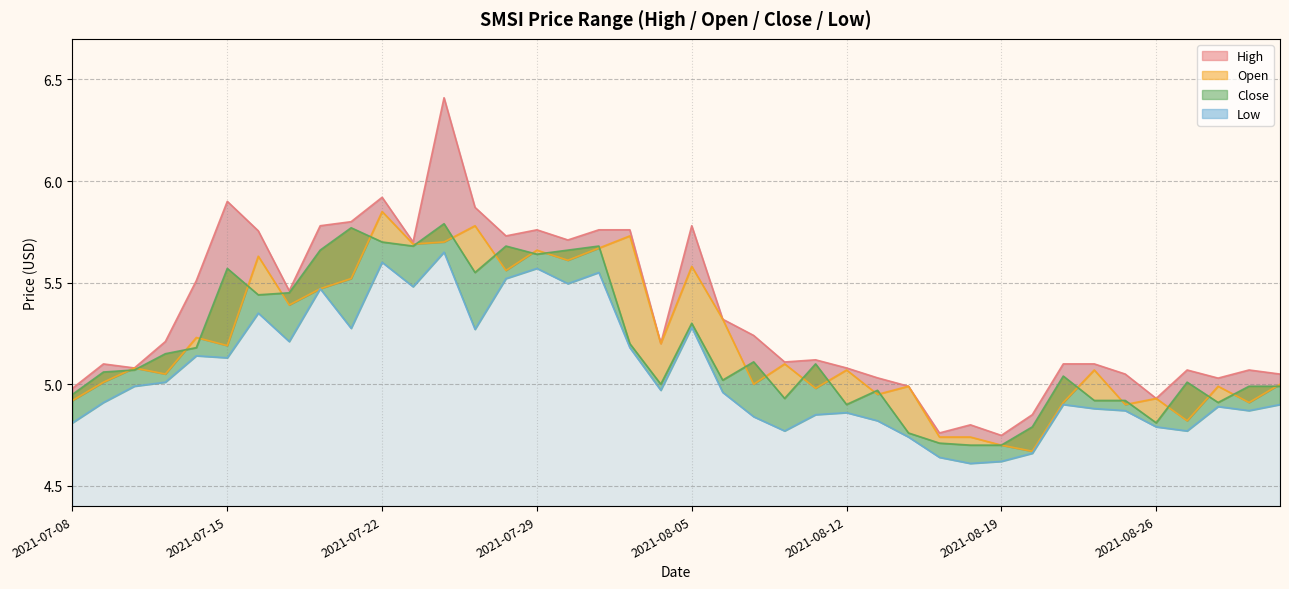

What is the value of the high point at the 23rd from the left?

5.2